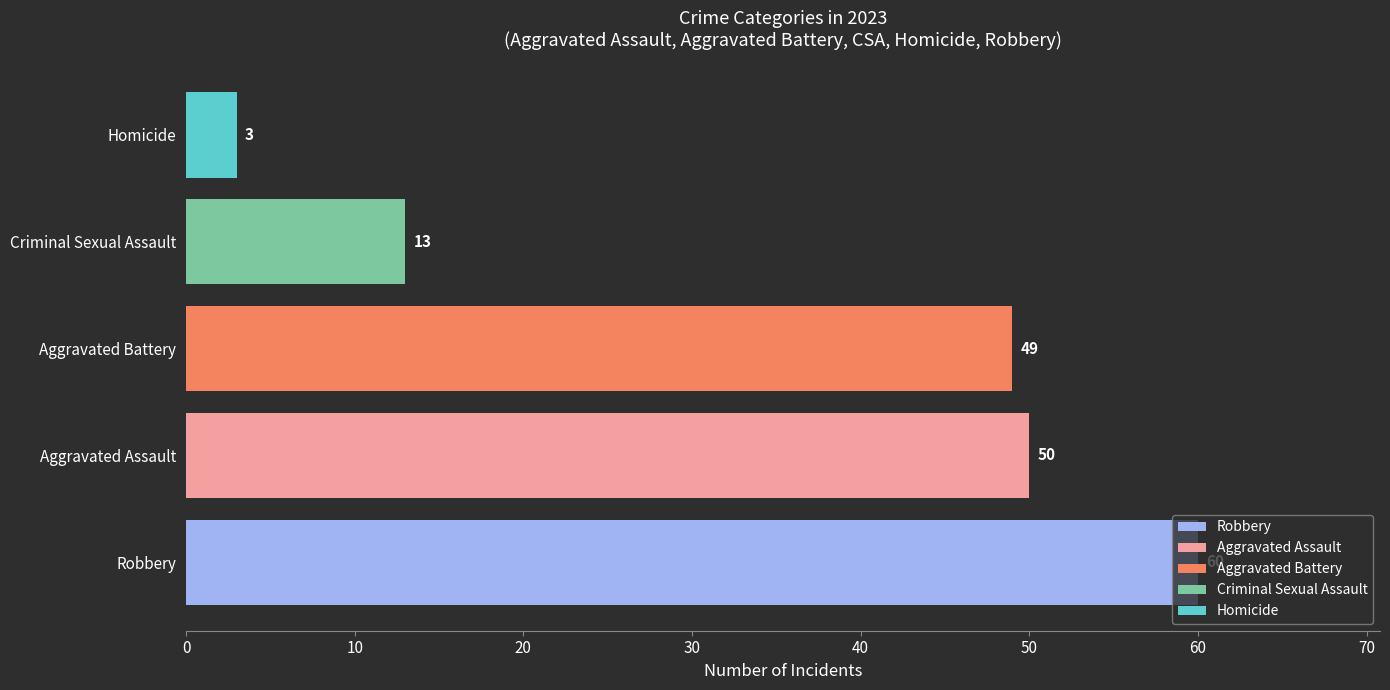

What is the difference between the highest and lowest values at Aggravated Battery?

57